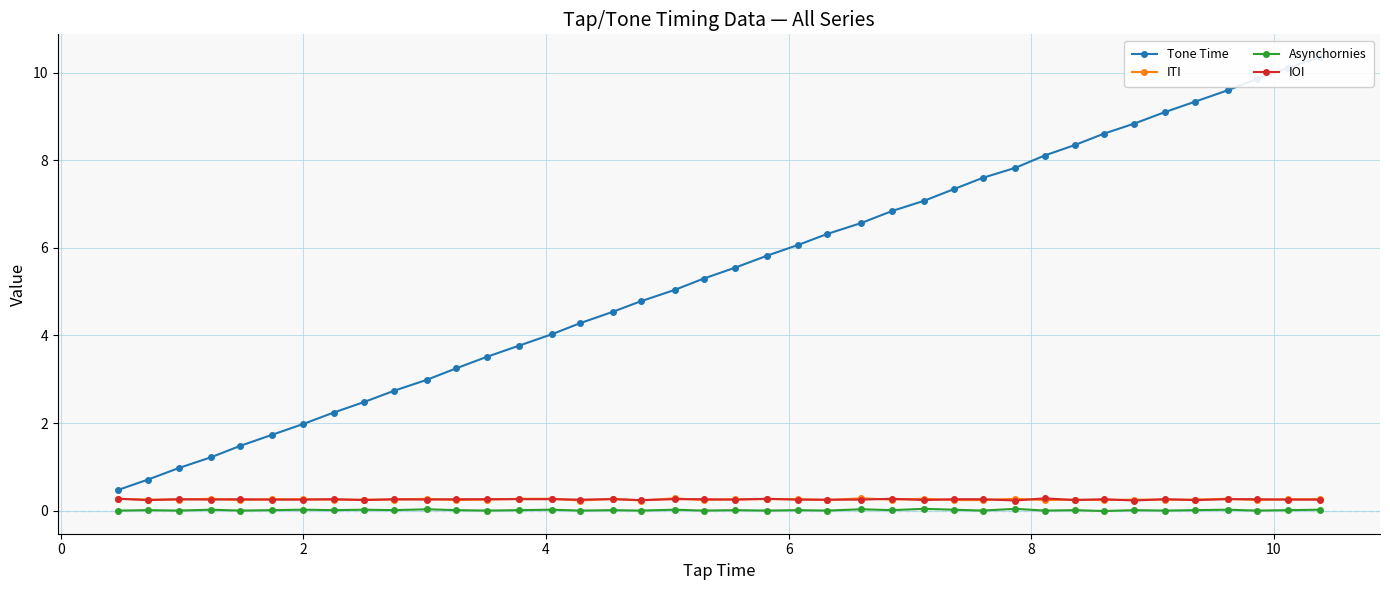

True or false: ITI has more than 2 points higher than both neighbors.

True